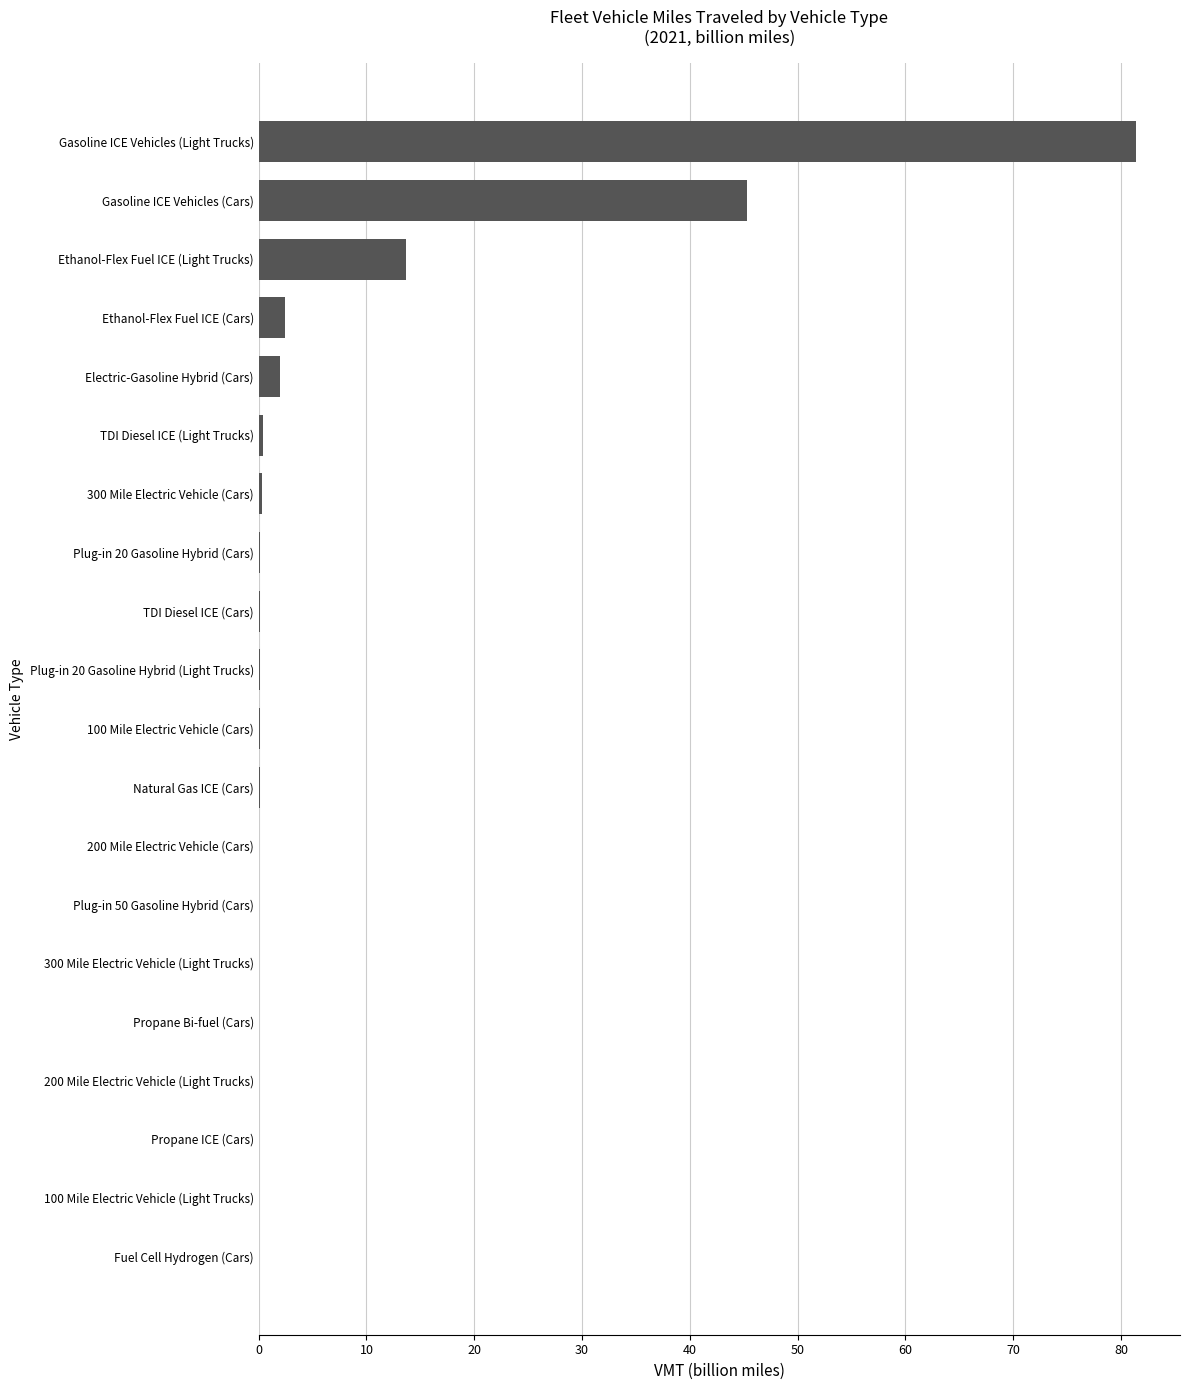

True or false: the data shows 45.3 at Gasoline ICE Vehicles (Cars).

True